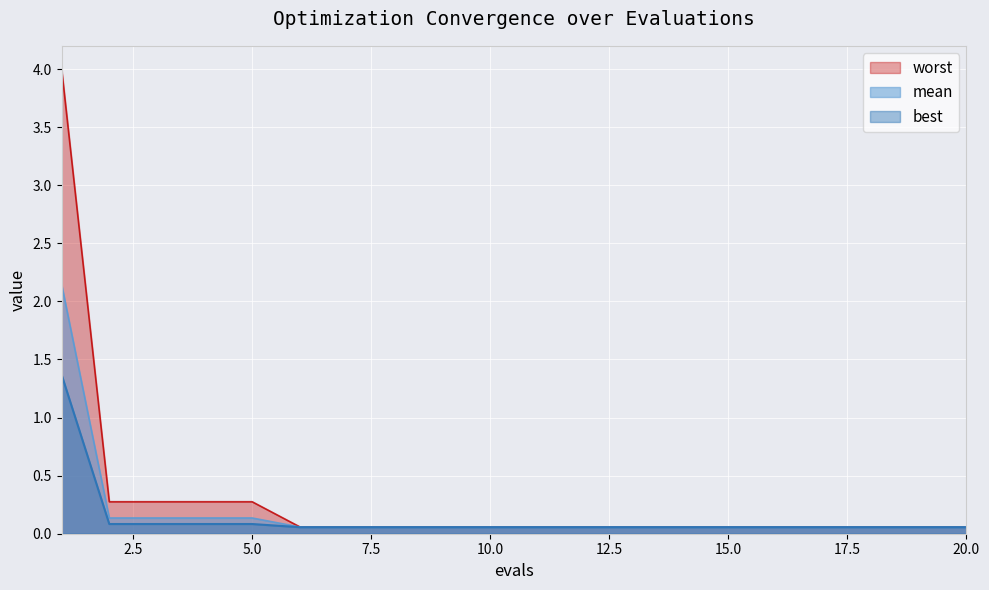

True or false: best has a value of 0.1 at 5.0.

True